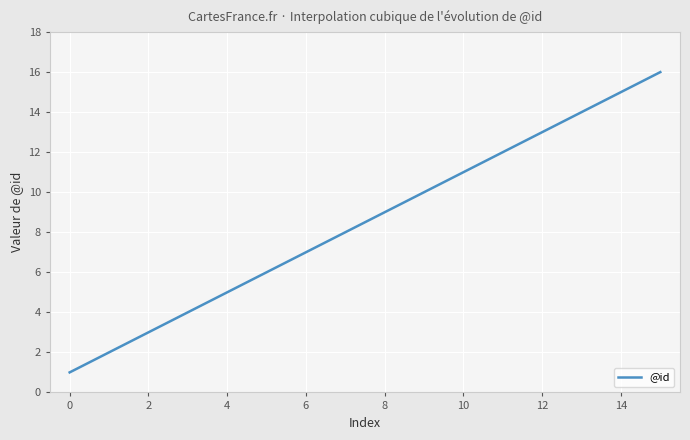

What is the sum of all values?

3400.0